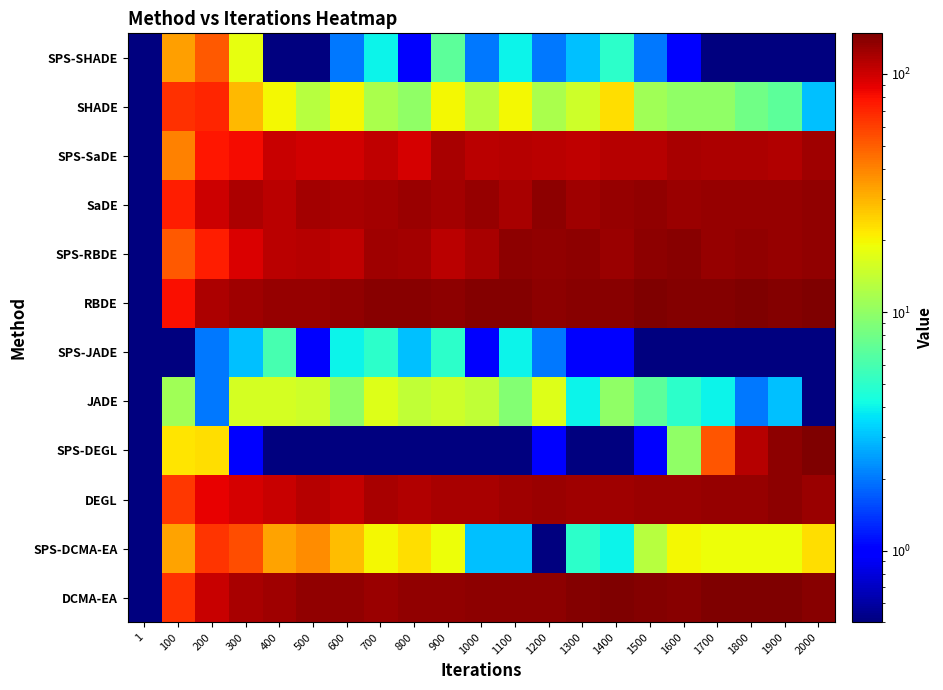

At which category is the sum across all series the highest?

2000